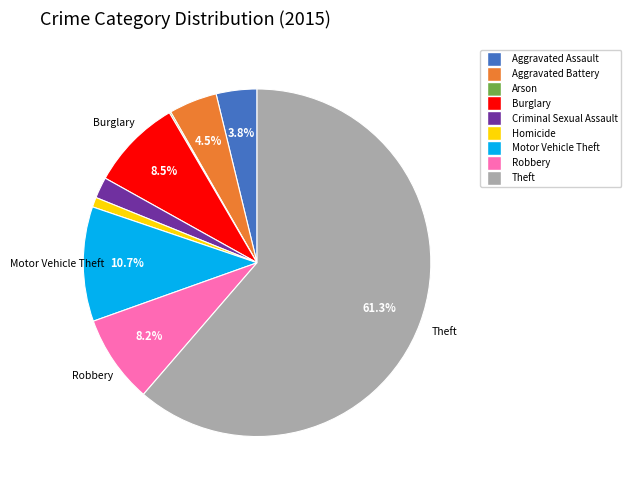

Is there a majority slice in this chart?

Yes